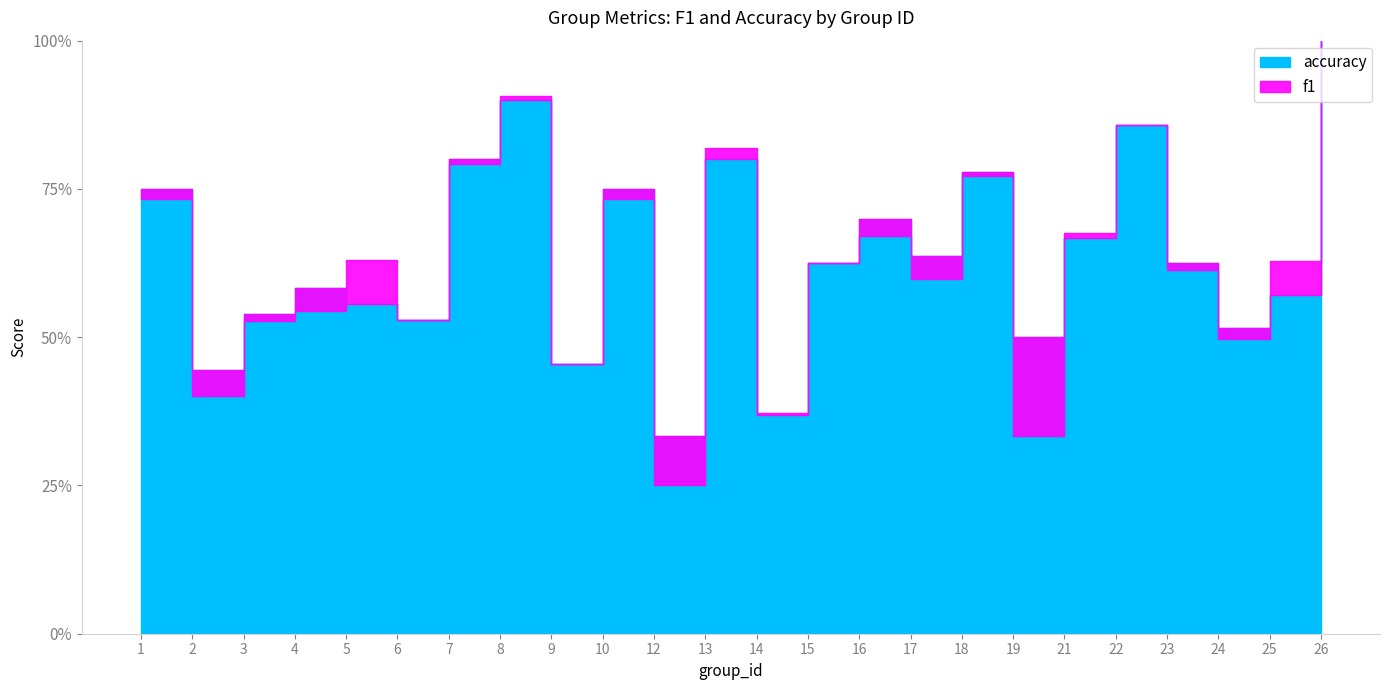

Which has a higher value, 19 or 8?

8